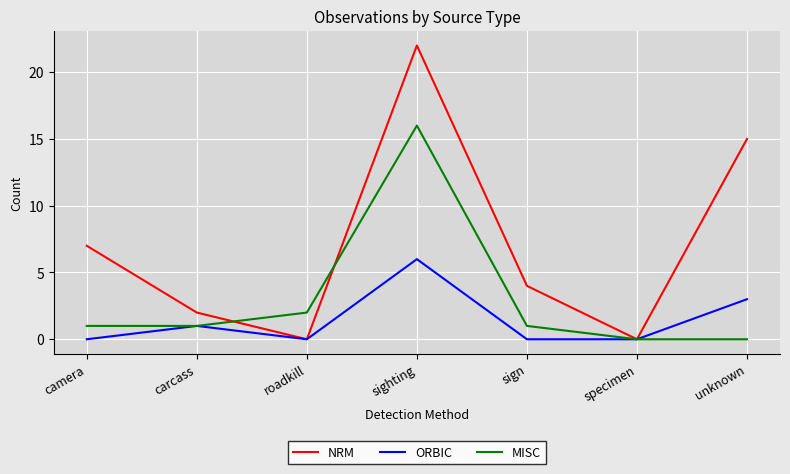

Which category has the highest value across all series?

sighting